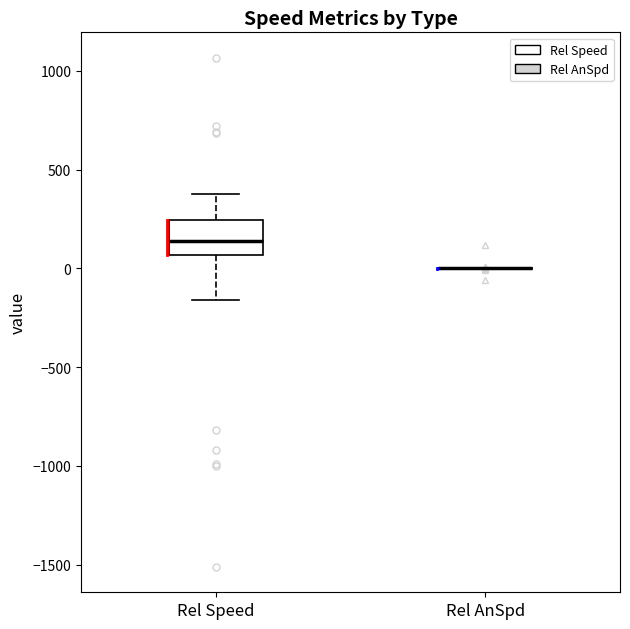

Reading left to right, read every box against the y-axis: the position of its median line, the range the box covers, and the ends of its whiskers. The values are not printed on the chart, so give them approximately, as read against the axis.

Rel Speed: median 150, box 50 to 250, whiskers -150 to 400
Rel AnSpd: box collapsed to a line at 0, whiskers 0 to 0